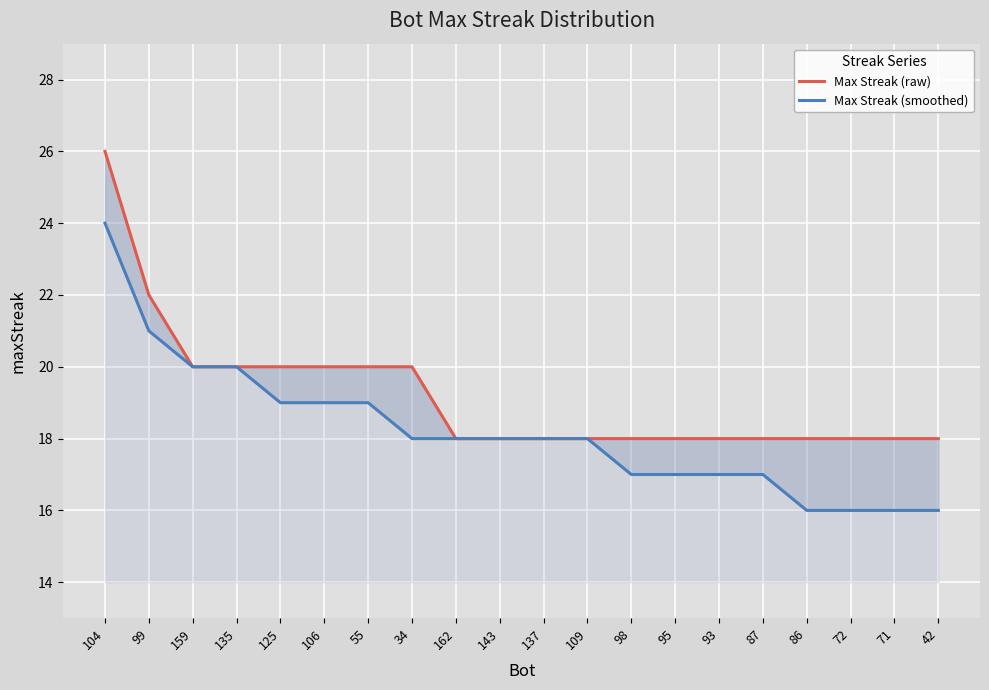

What is the value of the Max Streak (raw) point at the 1st from the left?

26